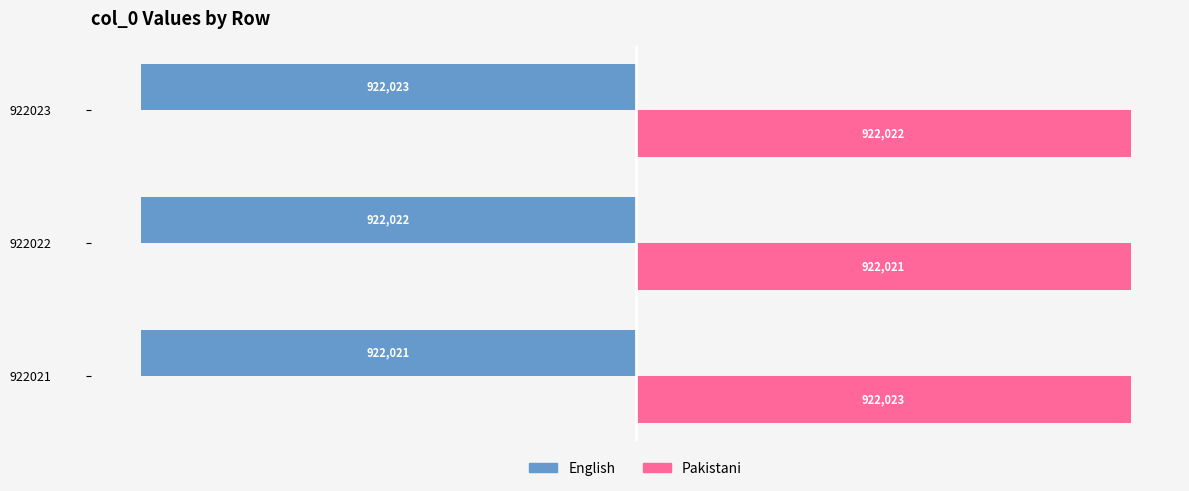

Rank the categories by English value from highest to lowest.

922021, 922022, 922023